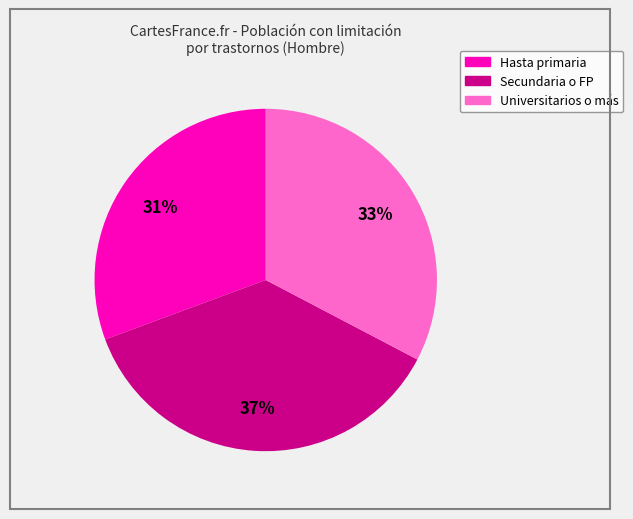

Does any single category account for the majority?

No